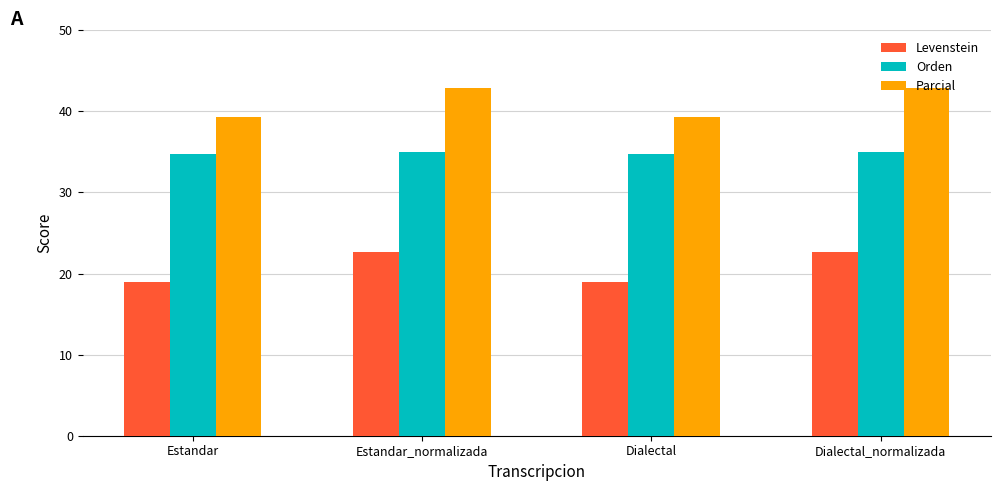

What is the value of the Levenstein bar at the 1st from the left?

18.9